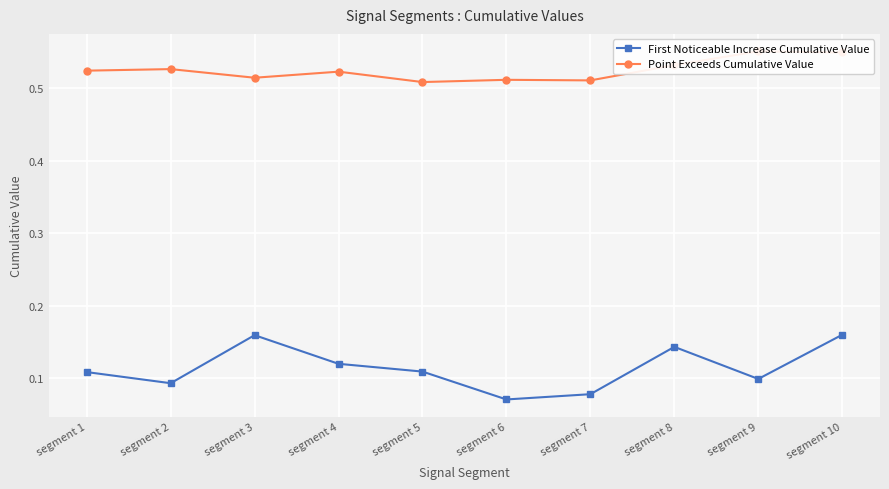

Reading right to left, transcribe all the data shown in this chart.

First Noticeable Increase Cumulative Value: 0.2	0.1	0.1	0.1	0.1	0.1	0.1	0.2	0.1	0.1
Point Exceeds Cumulative Value: 0.5	0.6	0.5	0.5	0.5	0.5	0.5	0.5	0.5	0.5